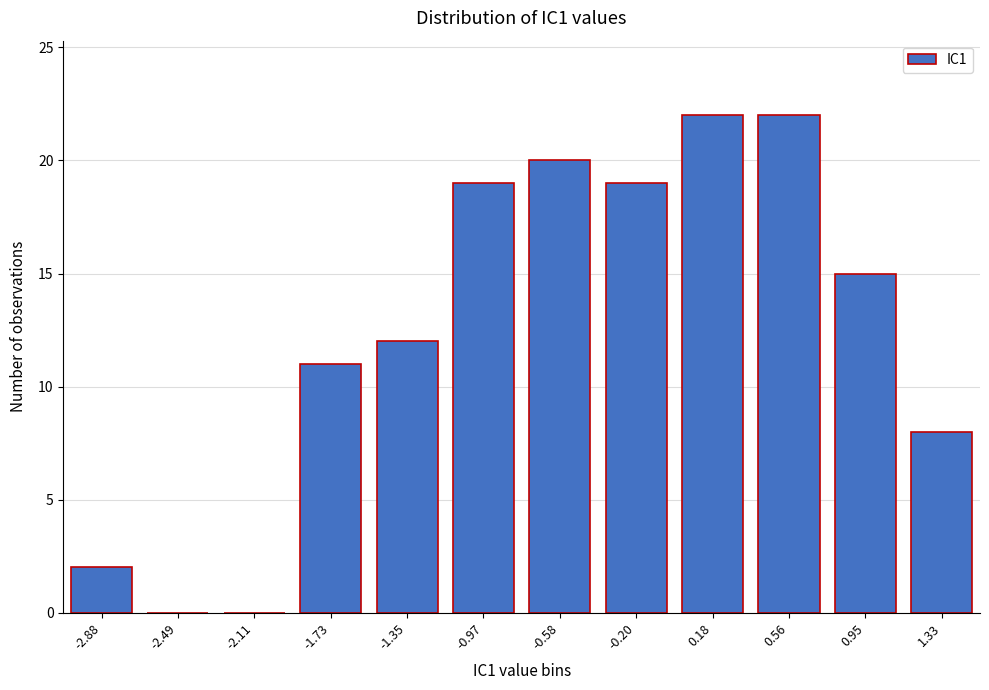

Reading left to right, what are all the values shown in this chart?

-2.88=2	-2.49=0	-2.11=0	-1.73=11	-1.35=12	-0.97=19	-0.58=20	-0.20=19	0.18=22	0.56=22	0.95=15	1.33=8